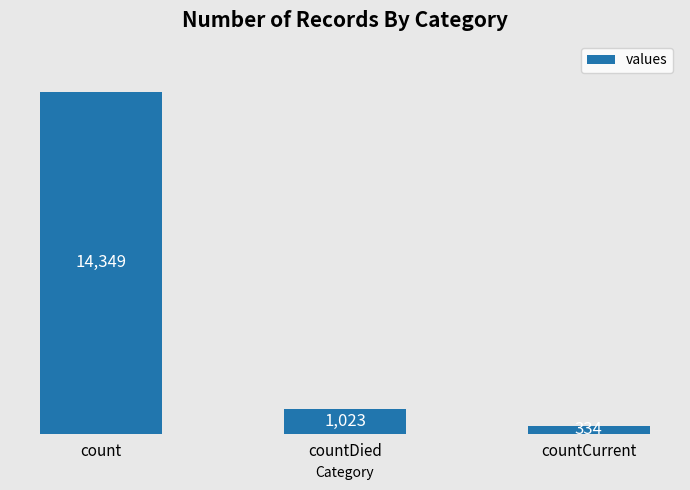

What is the label of the 1st bar from the left?

count